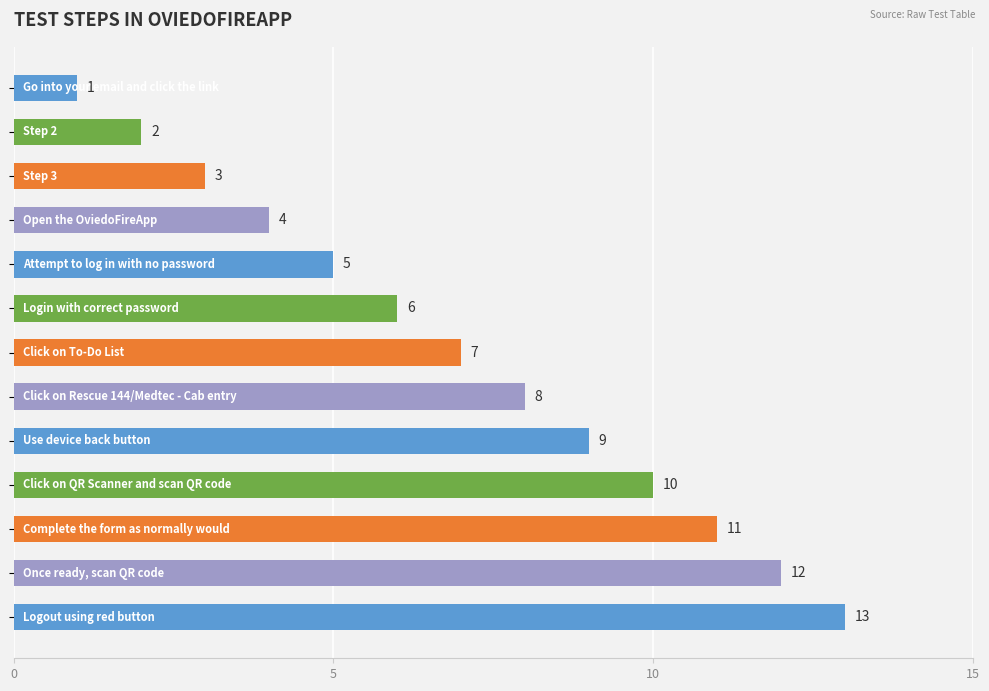

What is the value of the 6th bar from the top?

6